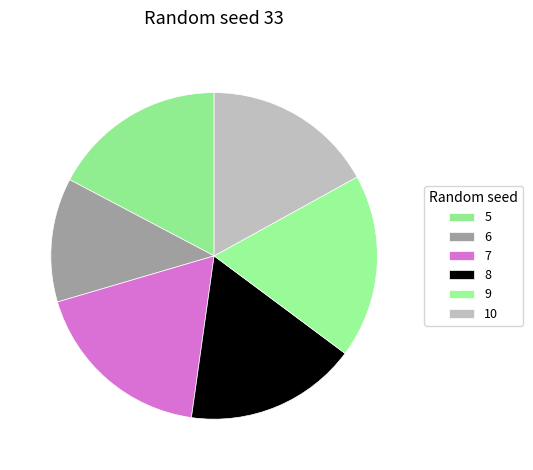

How many slices are in this pie chart?

6